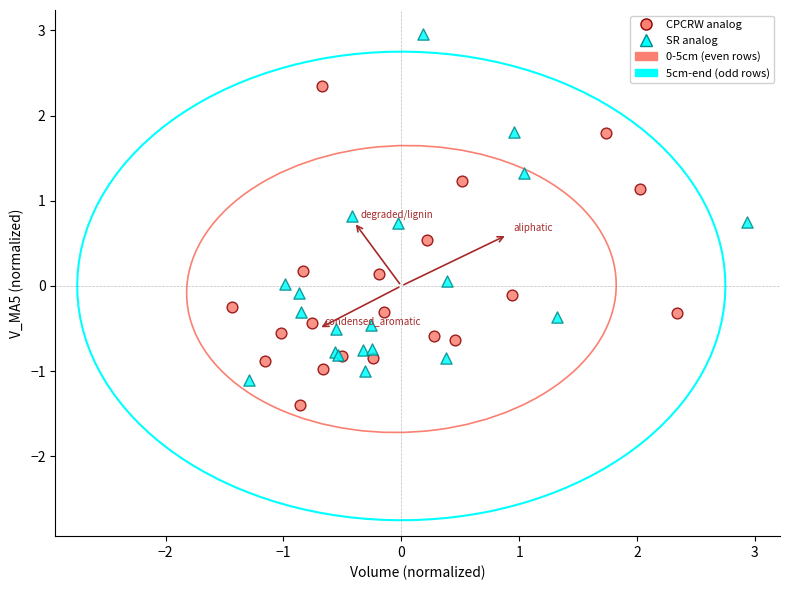

Which series has the widest spread of Y values?

5cm-end (odd rows)